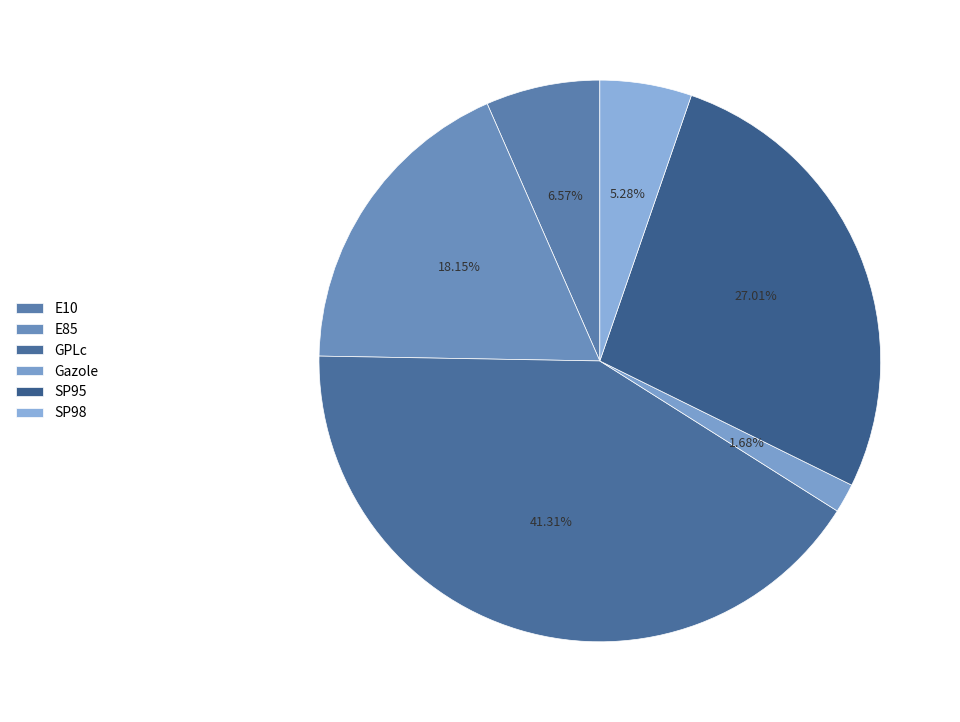

To the nearest percent, what percentage of the pie is SP98?

5%